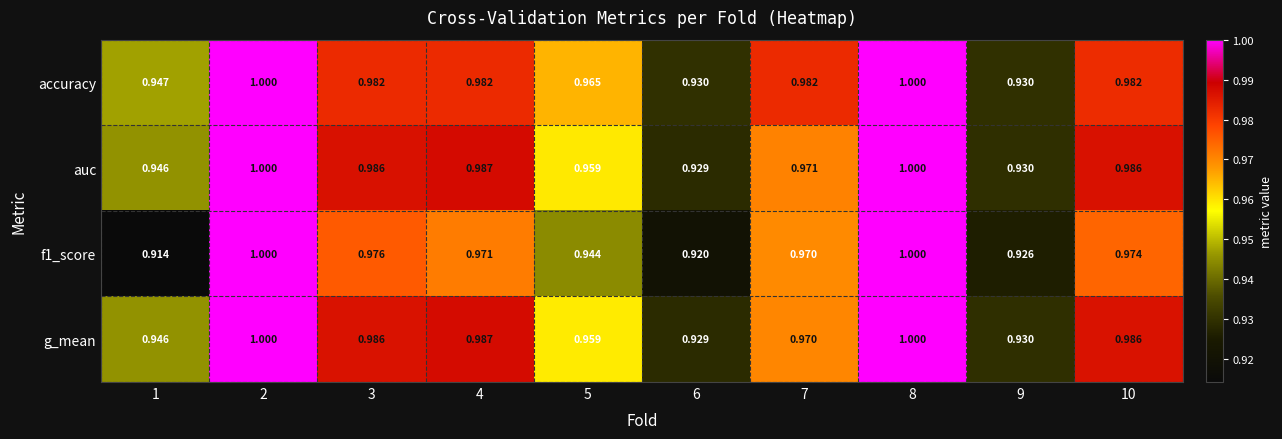

Is the value of f1_score at 10 greater than the value of g_mean at 6?

Yes